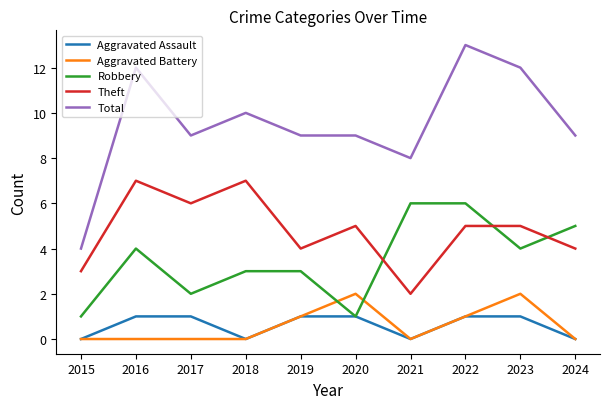

How many distinct data groups are displayed?

5